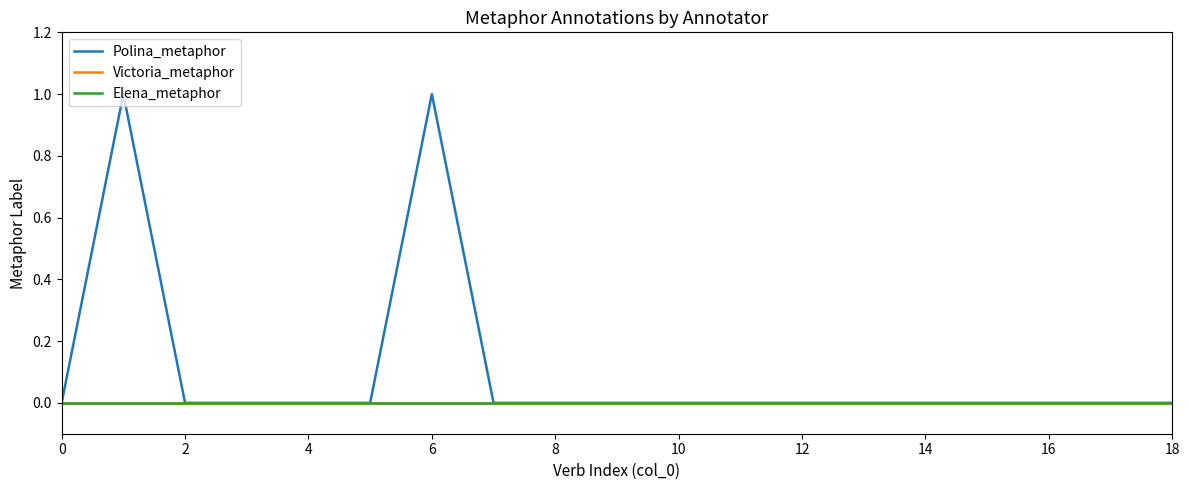

Does the chart display data point markers on the line(s)?

No